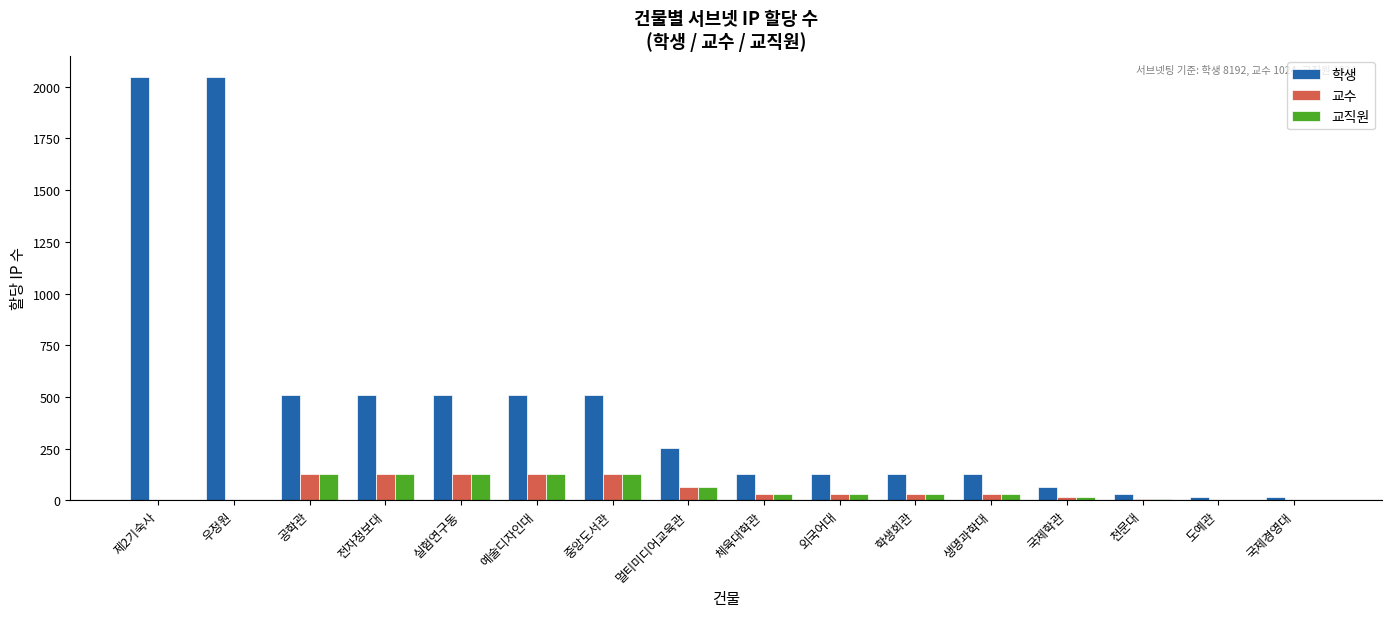

Between 제2기숙사 and 학생회관, which series saw the biggest shift?

학생